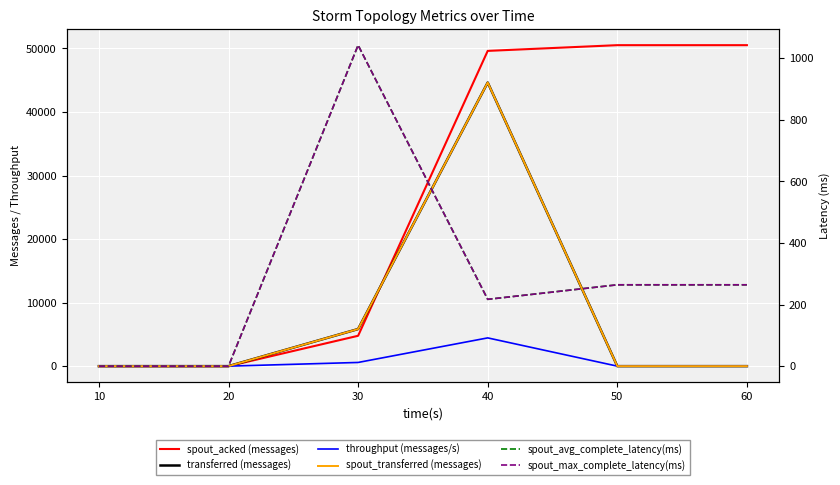

How many times do transferred (messages) and spout_acked (messages) cross each other?

1